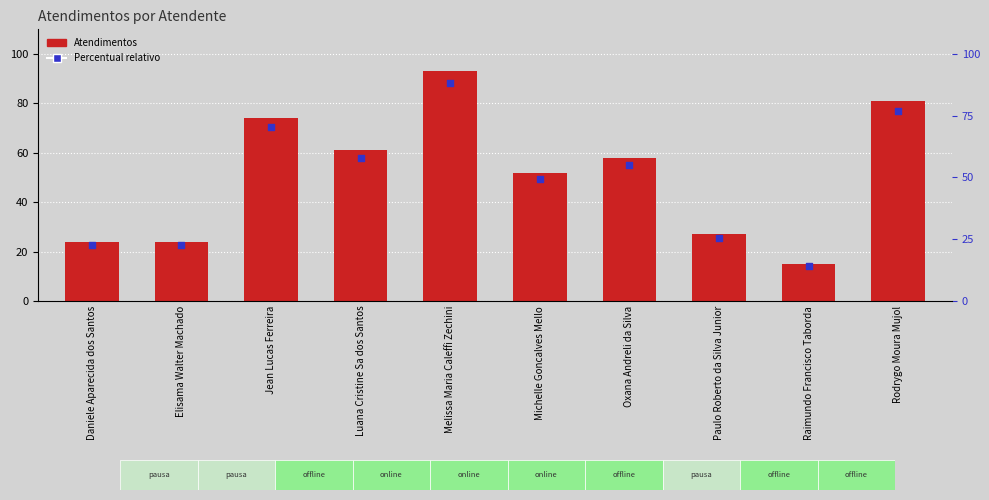

Which has a higher value, Oxana Andreli da Silva or Paulo Roberto da Silva Junior?

Oxana Andreli da Silva